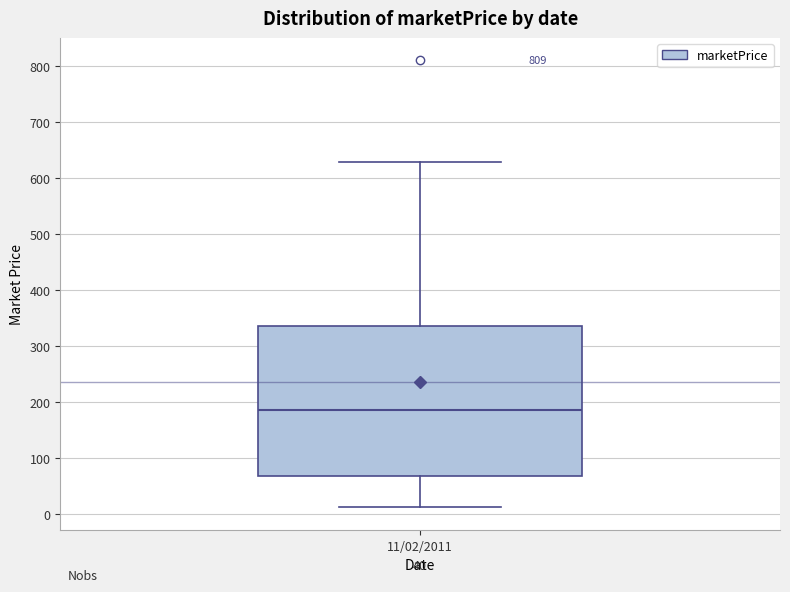

Read this box plot against the y-axis: the position of the median line, the range covered by the box, and the ends of both whiskers. The values are not printed on the chart, so give them approximately, as read against the axis.

median 180, box 70 to 340, whiskers 10 to 630